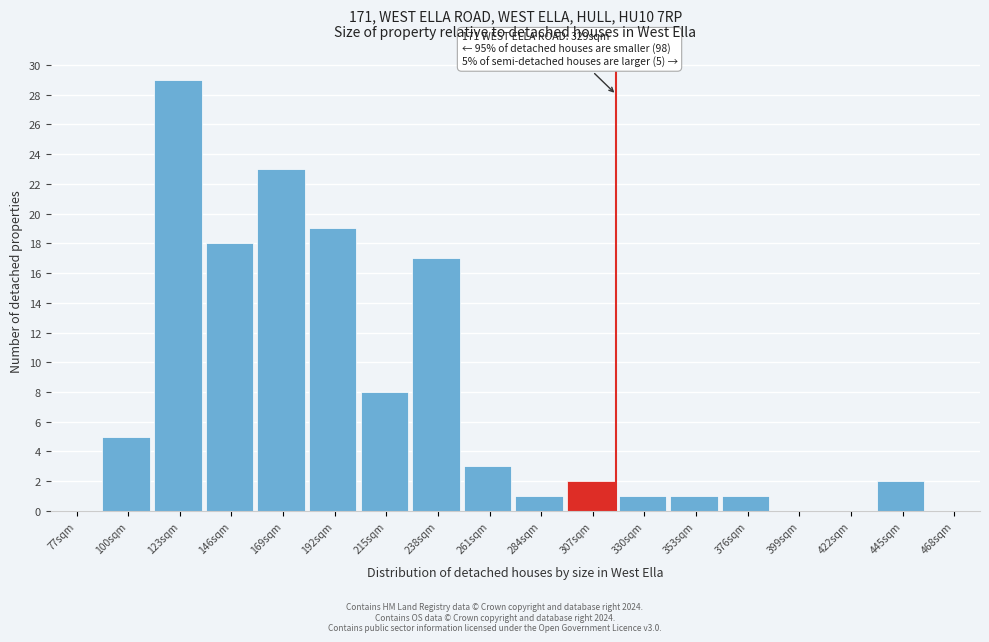

Reading left to right, list all the values displayed in this chart.

77sqm=0	100sqm=5	123sqm=29	146sqm=18	169sqm=23	192sqm=19	215sqm=8	238sqm=17	261sqm=3	284sqm=1	307sqm=2	330sqm=1	353sqm=1	376sqm=1	399sqm=0	422sqm=0	445sqm=2	468sqm=0